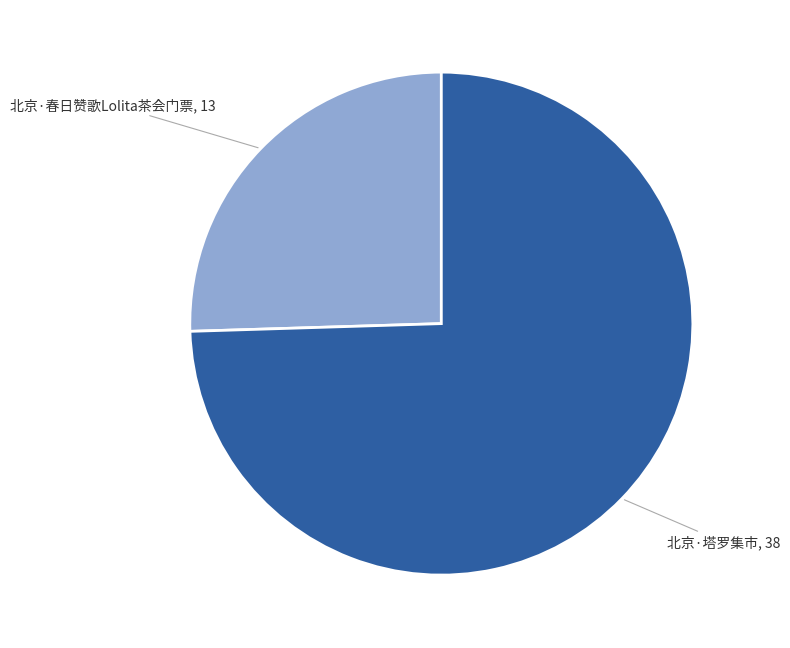

Is there a majority slice in this chart?

Yes